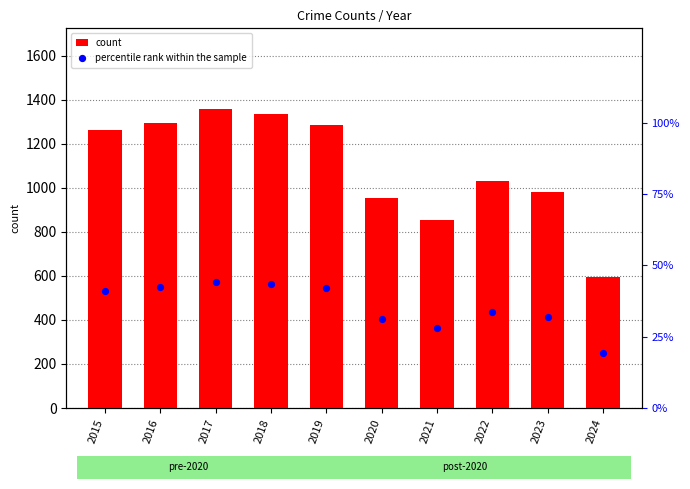

Which series contains the lowest Y value?

percentile rank within the sample